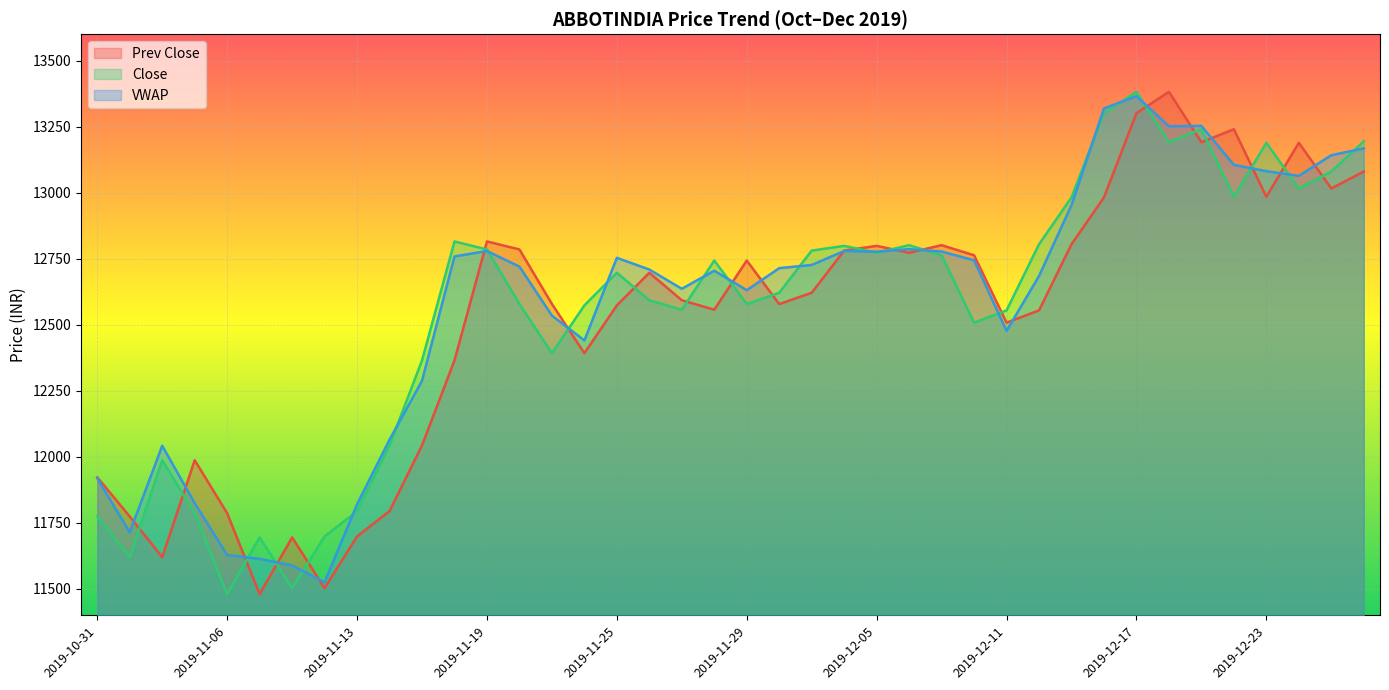

Between 2019-11-08 and 2019-12-02, which is larger?

2019-12-02